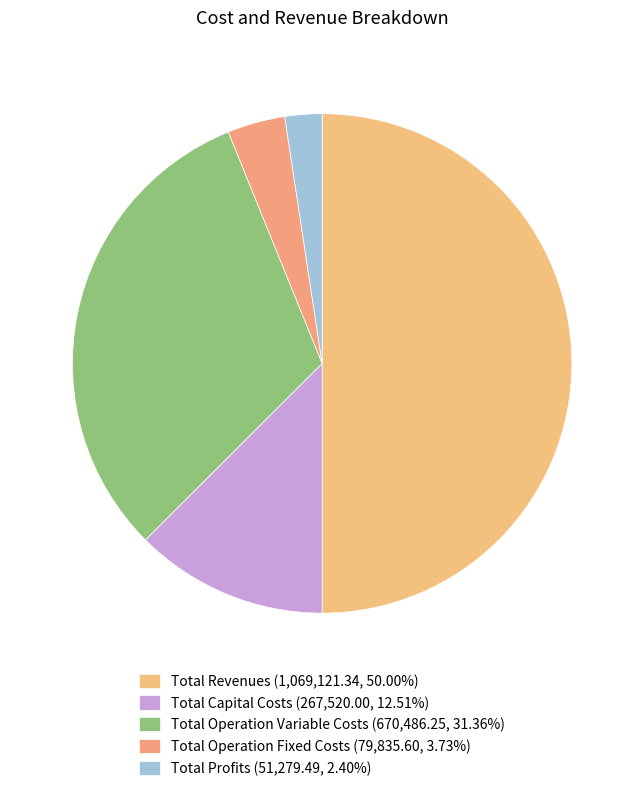

What percentage is the Total Operation Fixed Costs slice, to the nearest percent?

4%